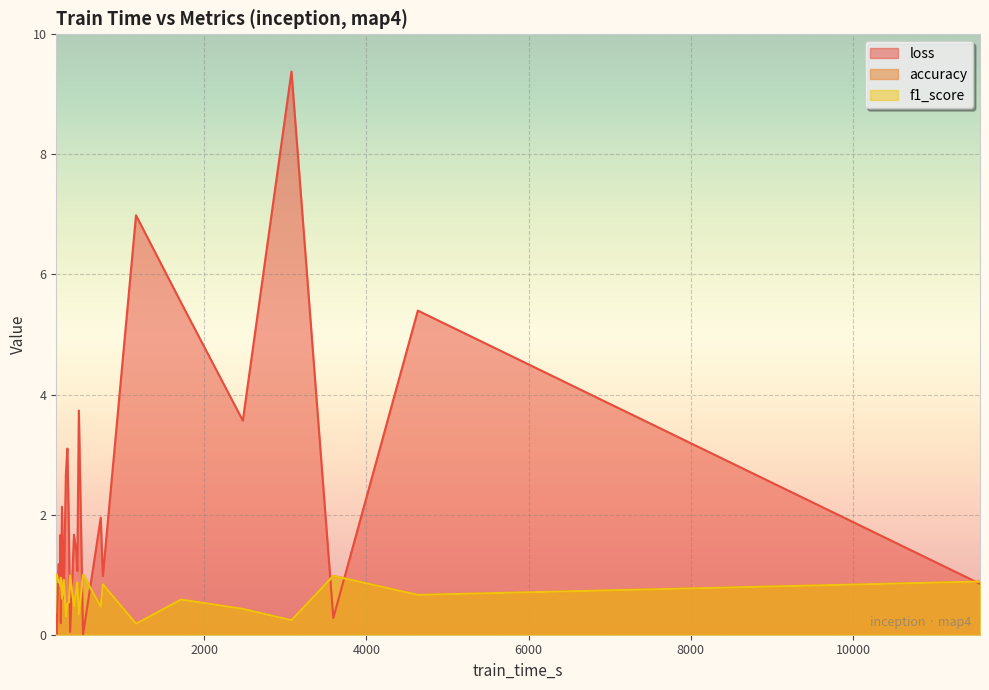

Which series has the largest total across all categories?

loss